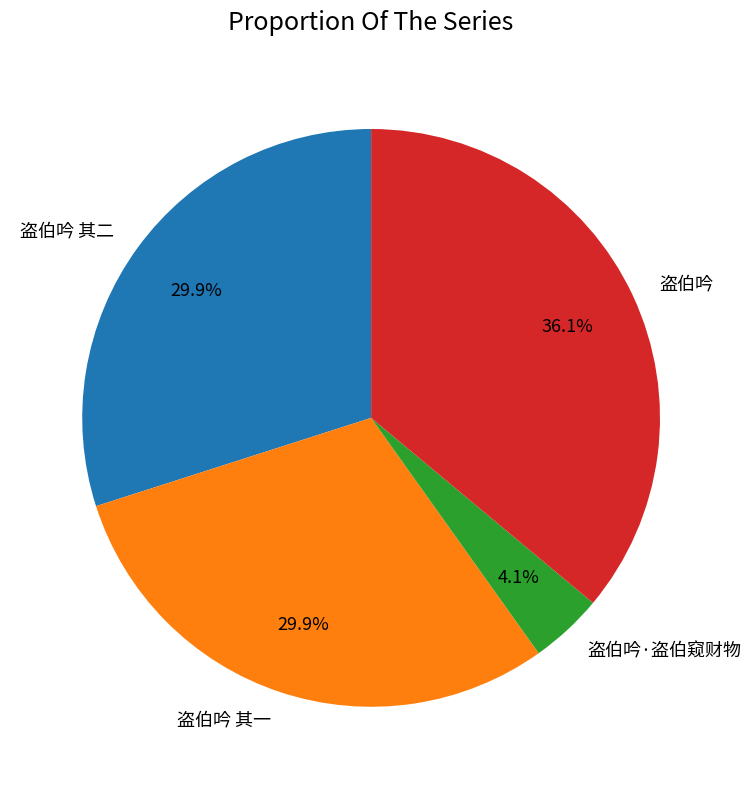

Which slice is the largest?

盗伯吟